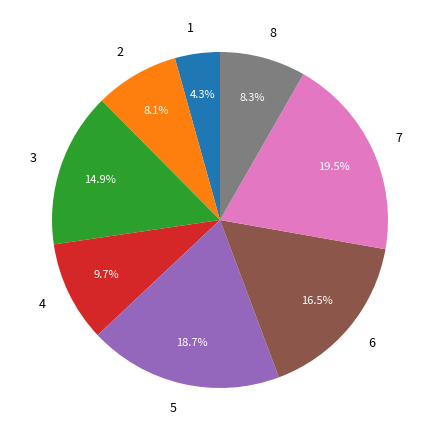

Combined, what portion of the pie is 1 and 5?

23.0%